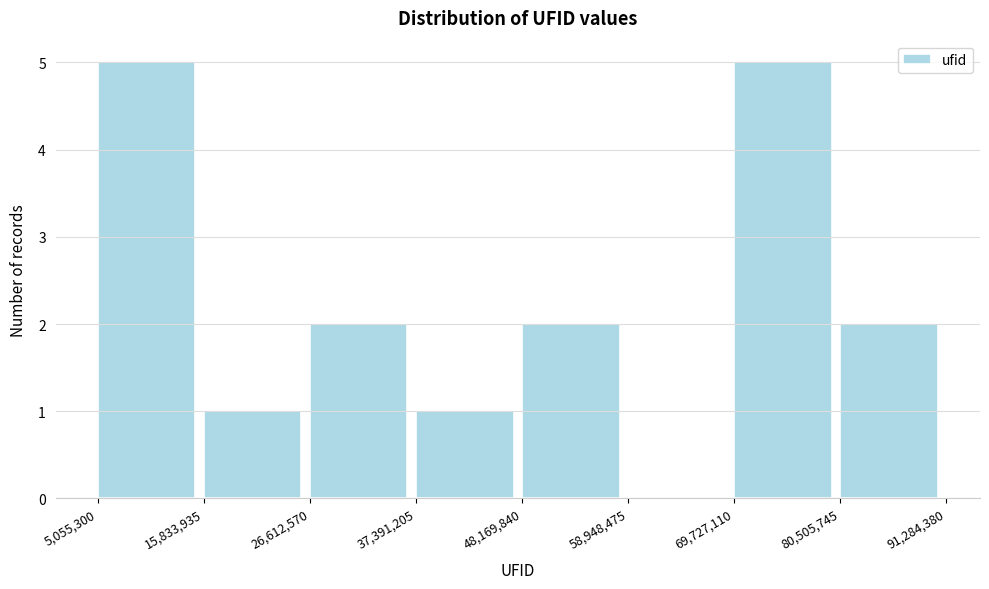

What is the height of the bar covering 15,833,935 to 26,612,570 on the x-axis? The values are not printed on the chart, so give them approximately, as read against the axis.

1